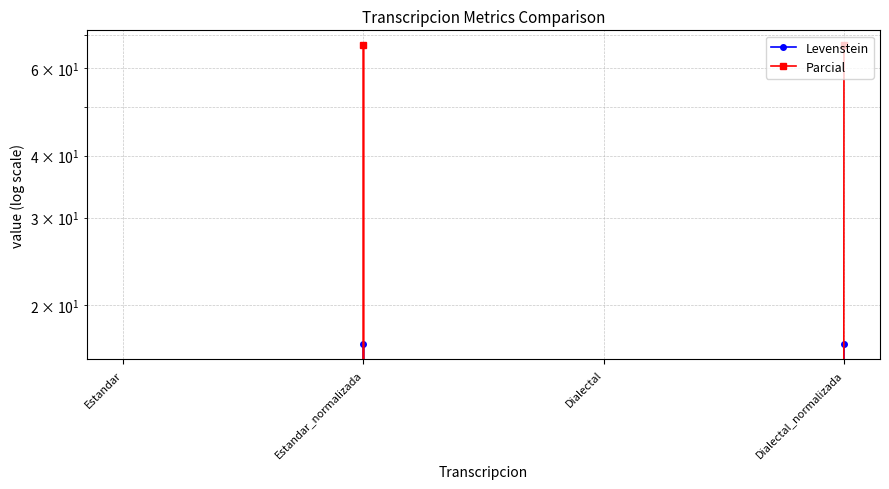

What is the average value of the Levenstein series?

8.3